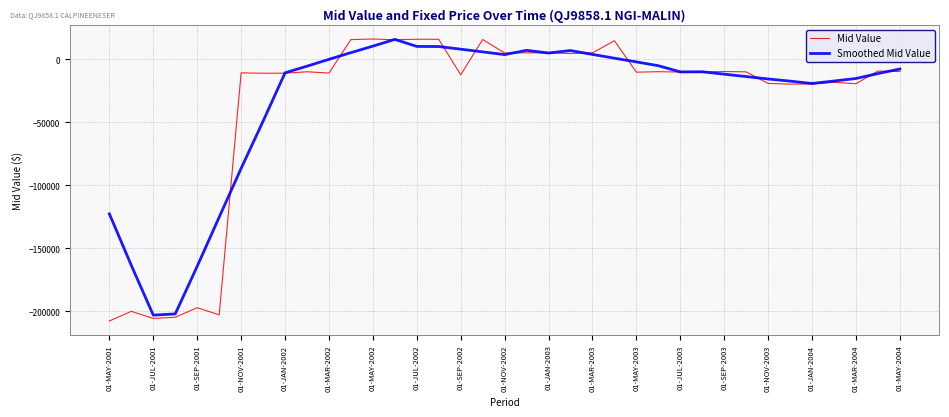

What is the maximum value for Smoothed Mid Value?

15855.9